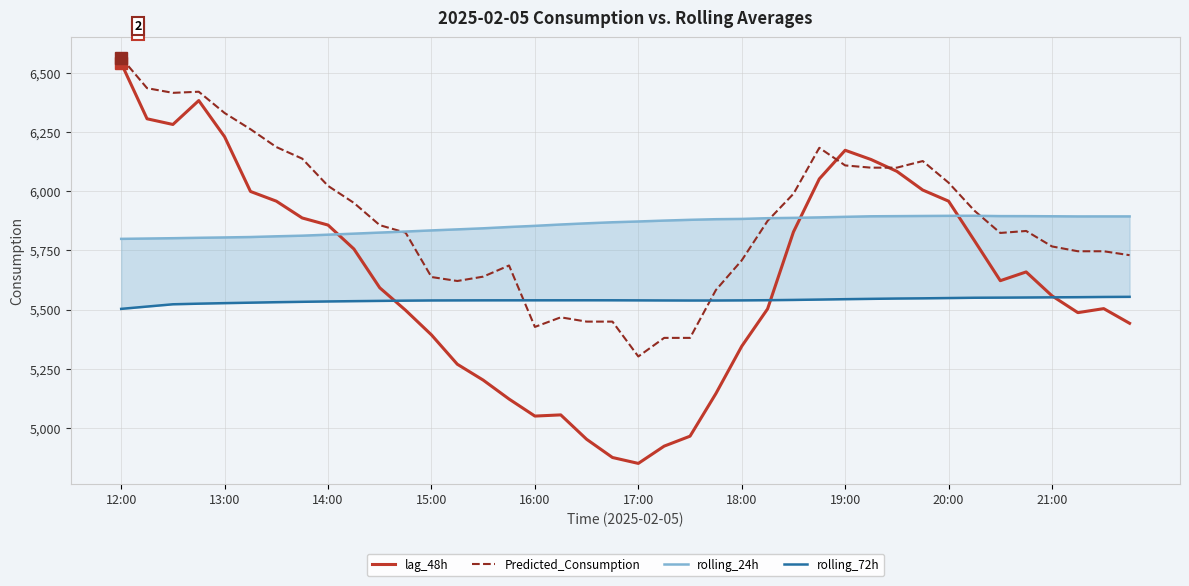

The value of lag_48h at 14:00 is 2547.7. True or false?

False